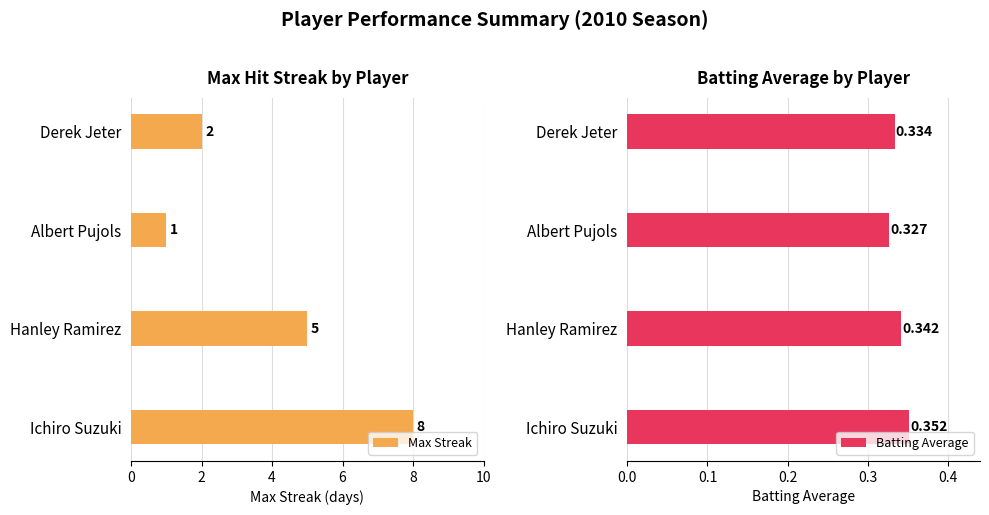

List the labels in order of Batting Average value, largest first.

Ichiro Suzuki, Hanley Ramirez, Derek Jeter, Albert Pujols